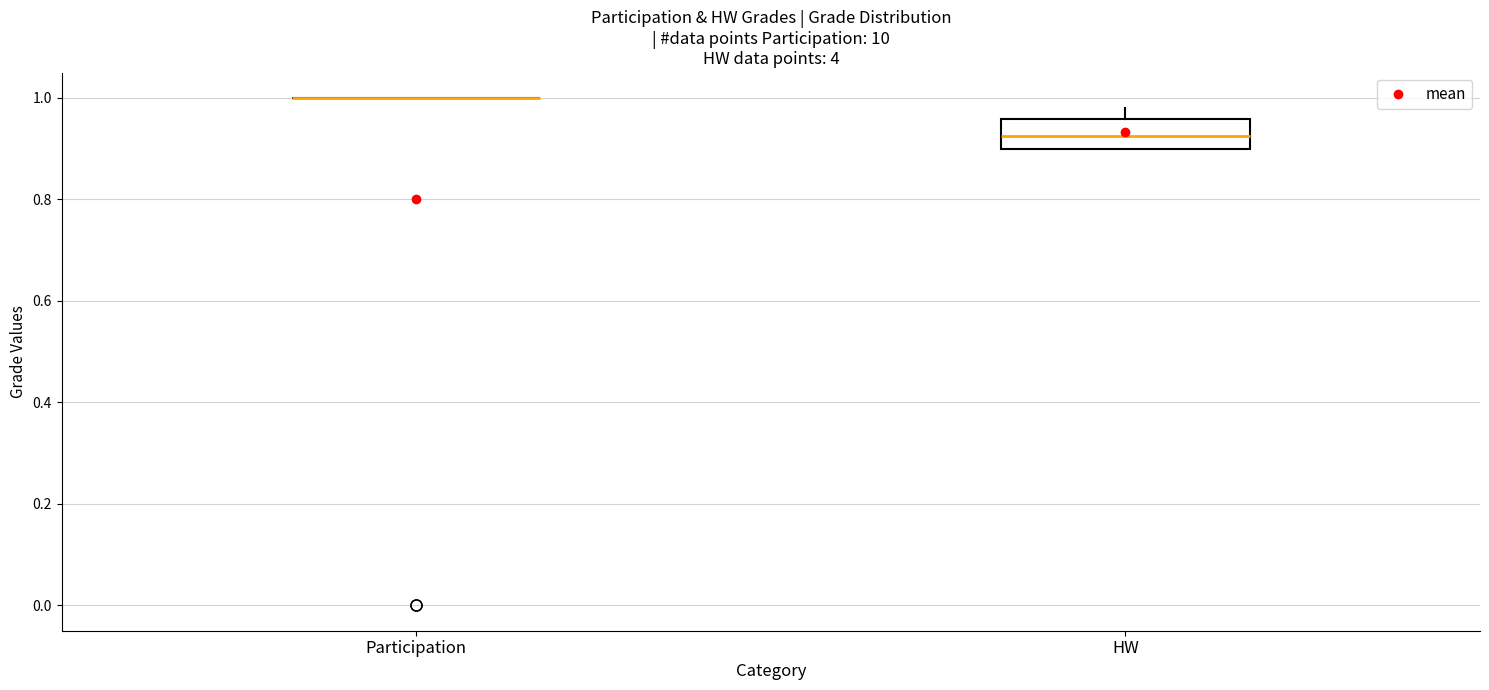

Reading left to right, read every box against the y-axis: the position of its median line, the range the box covers, and the ends of its whiskers. The values are not printed on the chart, so give them approximately, as read against the axis.

Participation: box collapsed to a line at 1.00, whiskers 1.00 to 1.00
HW: median 0.92, box 0.90 to 0.96, whiskers 0.90 to 0.98